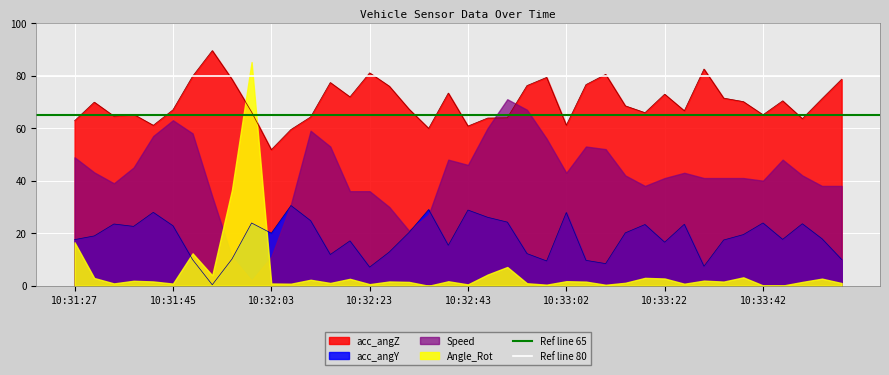

What is the highest value of the acc_angZ series?

89.5